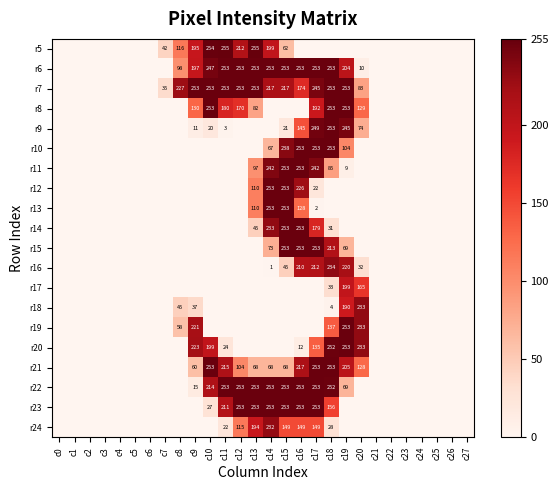

The r16 series shows 1 at c14. True or false?

True